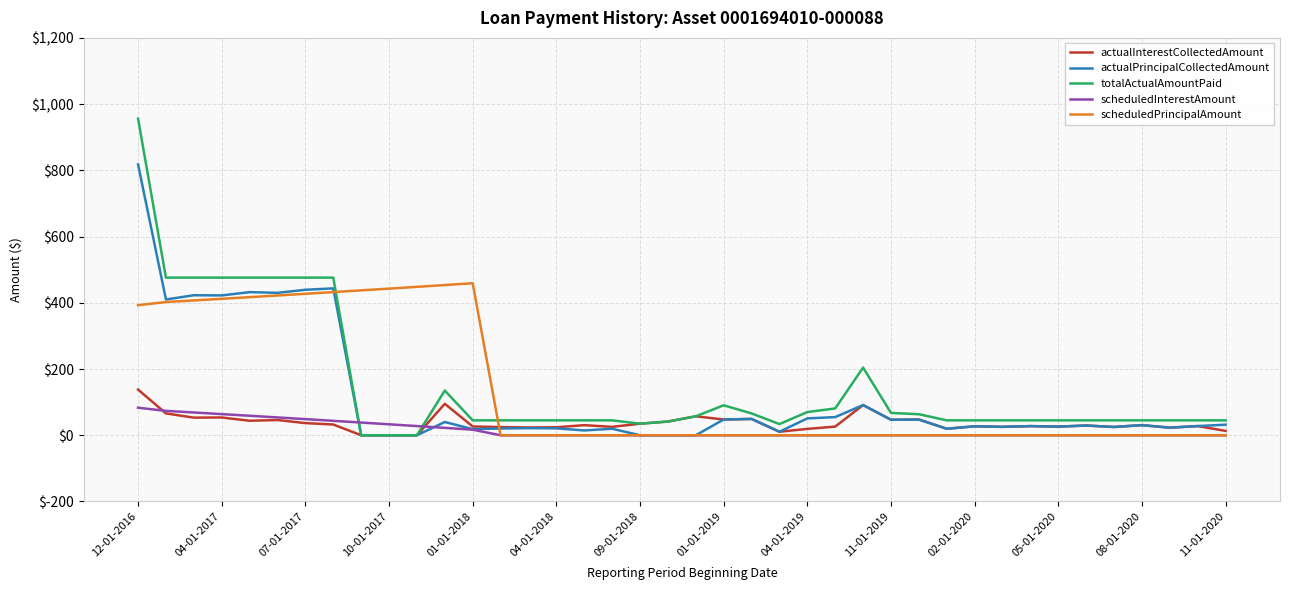

What is the maximum value for actualPrincipalCollectedAmount?

818.0